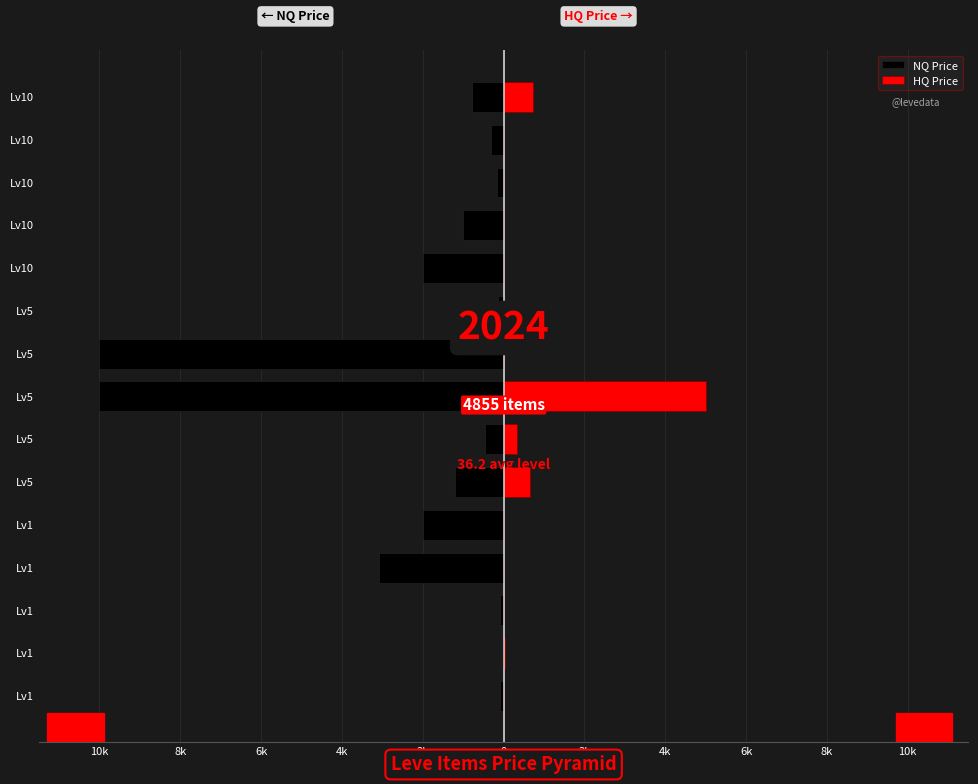

How many data points does each series have?

15